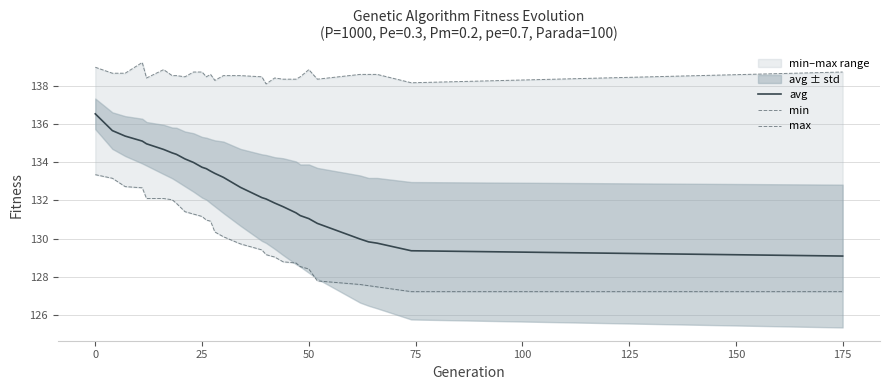

True or false: avg has a value of 133.7 at 25.

True